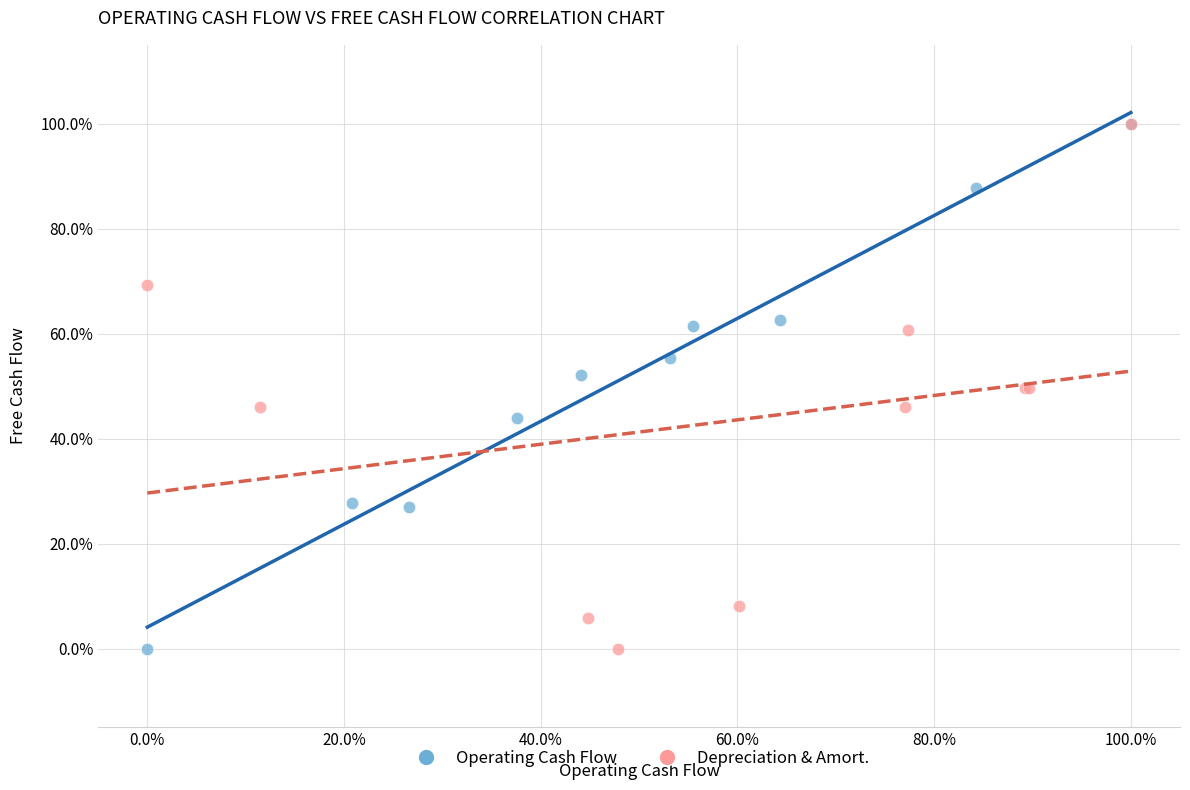

What are all the series names shown in the legend?

Operating Cash Flow, Depreciation & Amort.